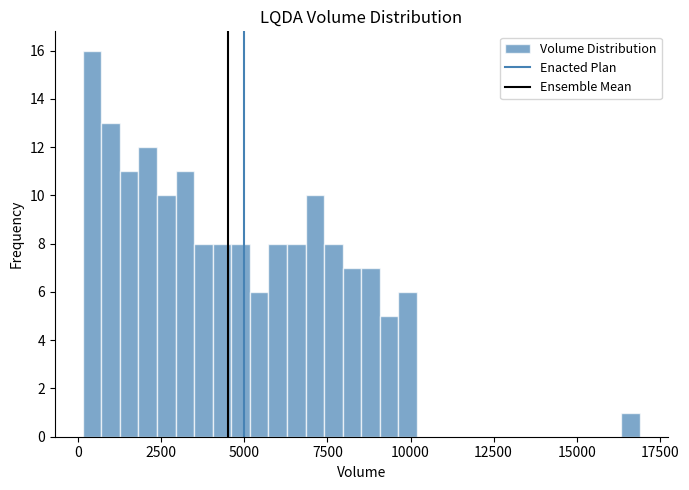

Read against the x-axis, roughly where is the centre of the tallest bar?

500